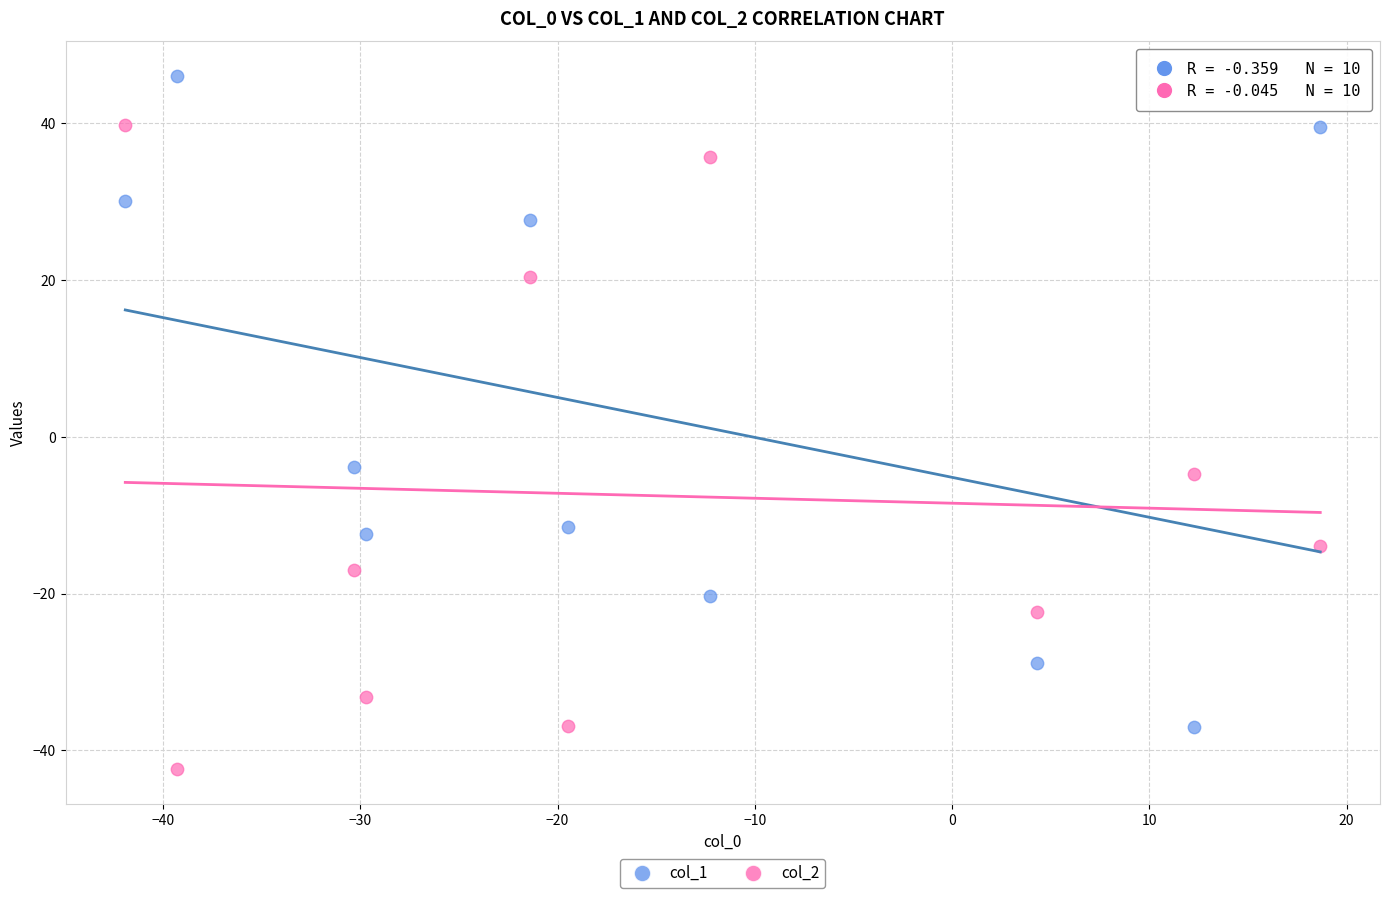

Which series reaches the maximum Y coordinate?

col_1